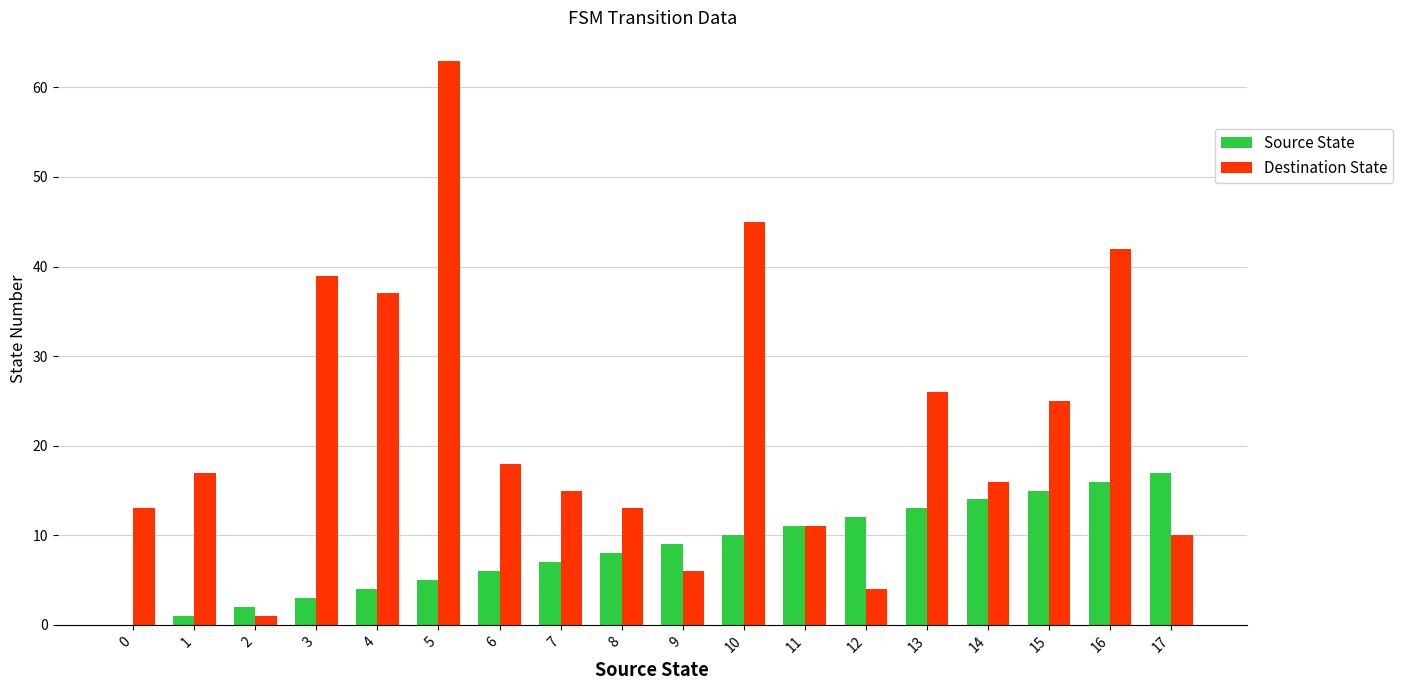

What is the difference between the Destination State values at 14 and 10?

29